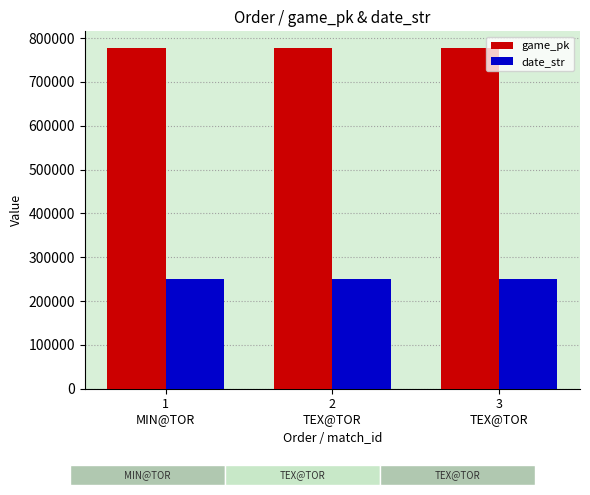

What is the value of the date_str bar at the 1st from the left?

250825